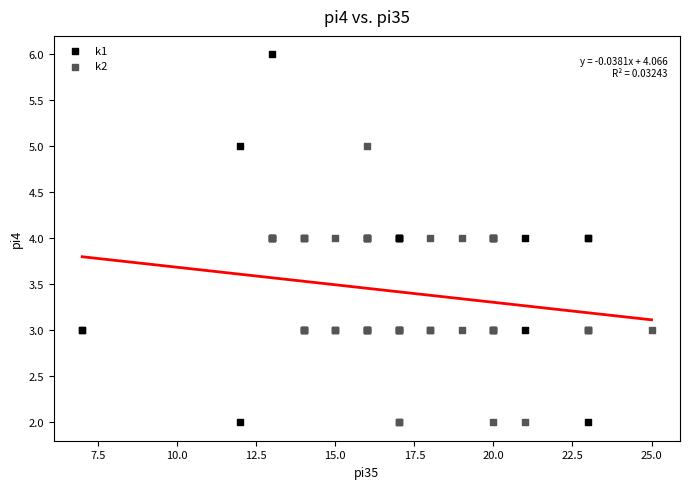

Which series has the largest Y range (max minus min)?

k1